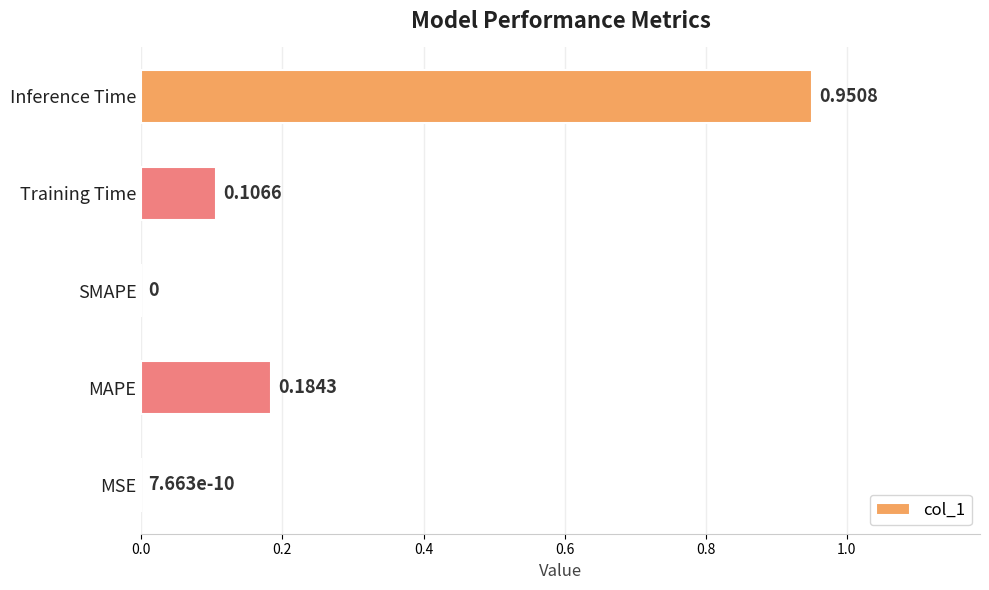

What is the change in value from Training Time to Inference Time?

+0.8